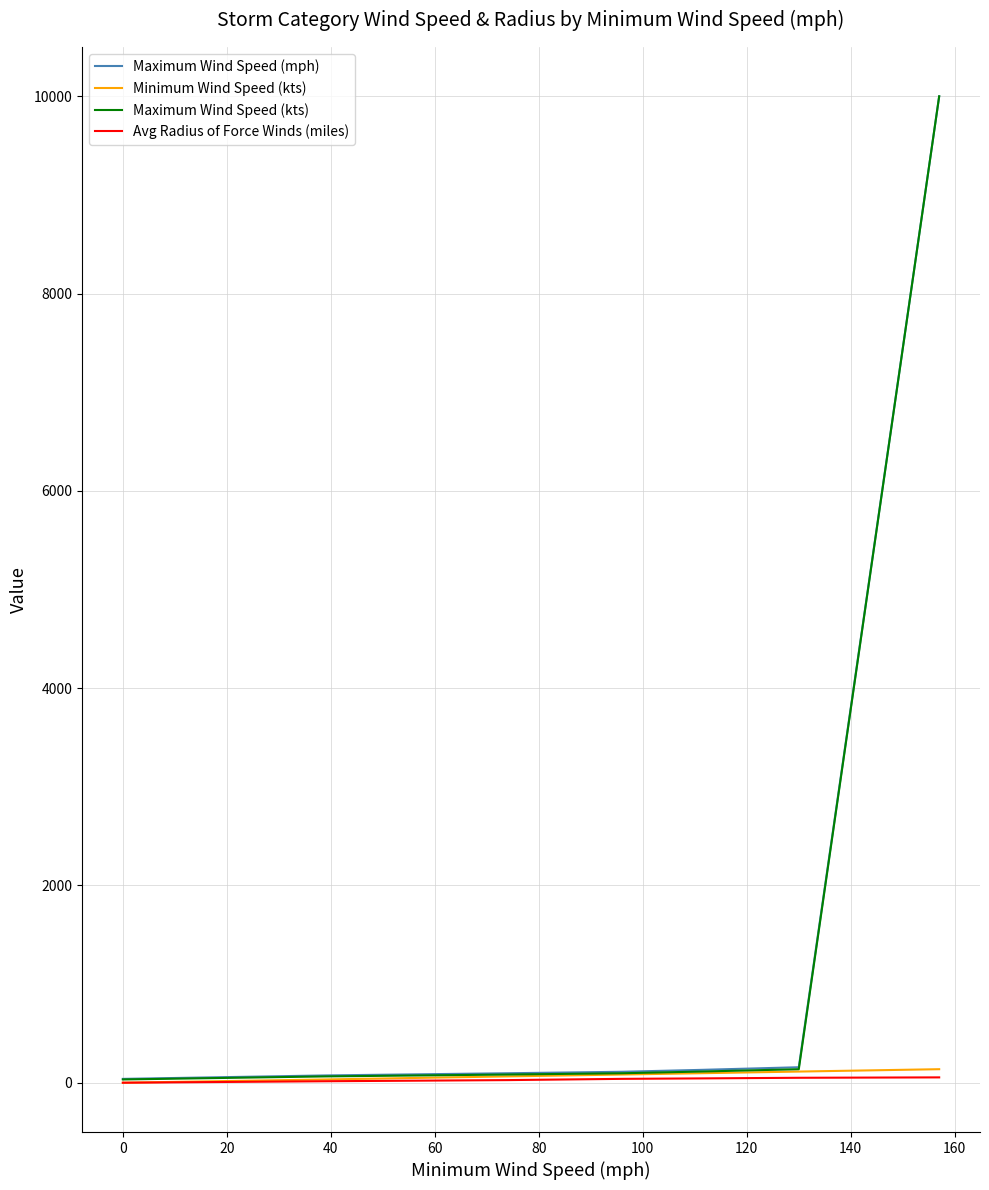

True or false: Maximum Wind Speed (mph) has more than 2 interior local peaks.

False